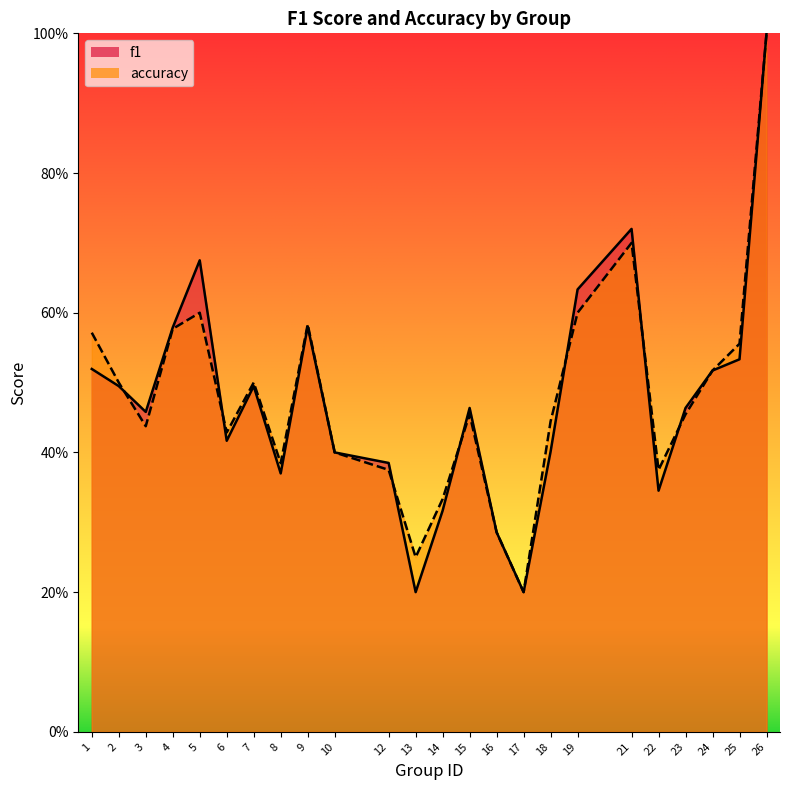

Between which two adjacent categories do f1 and accuracy first intersect?

2 and 3